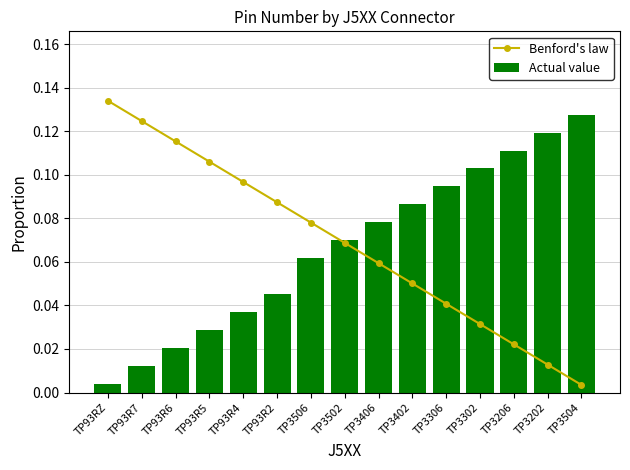

What is the sum of all Actual value values?

1.0